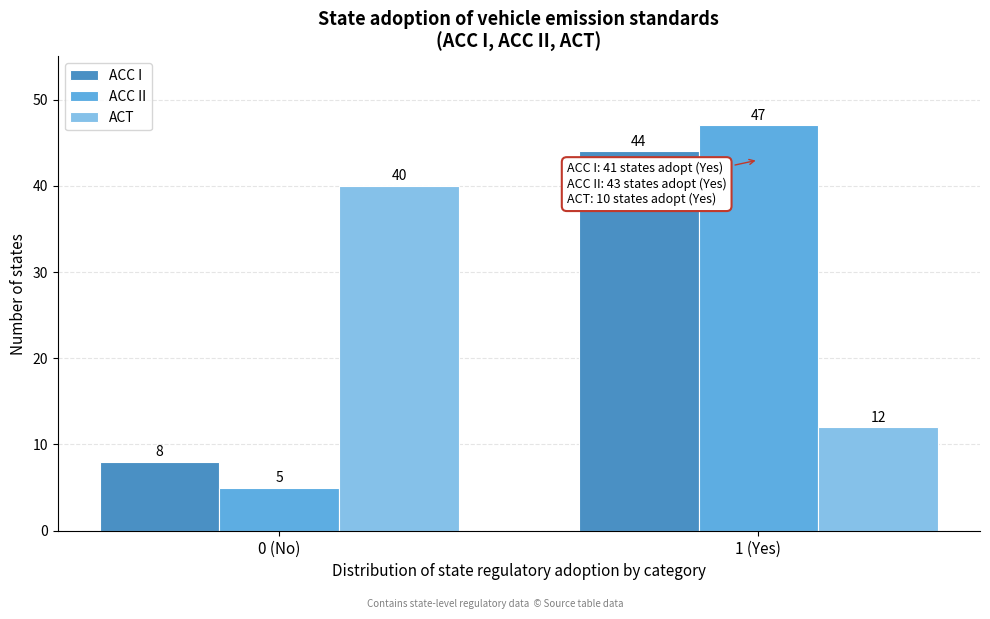

Reading left to right, list all the values displayed in this chart.

ACC I: 8	44
ACC II: 5	47
ACT: 40	12